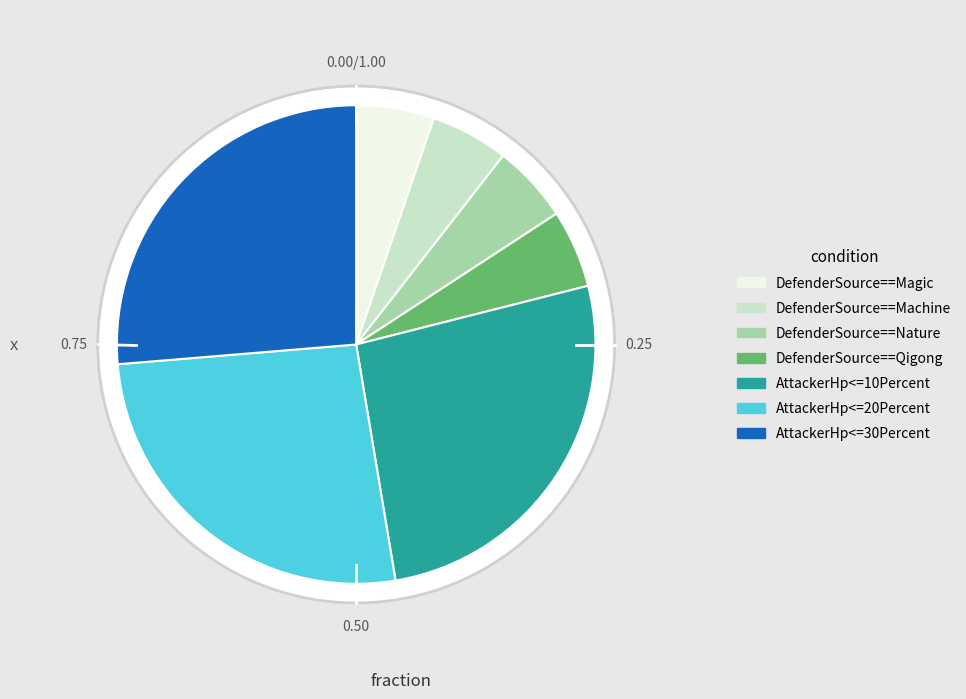

Which has a higher value, DefenderSource==Nature or DefenderSource==Qigong?

DefenderSource==Nature